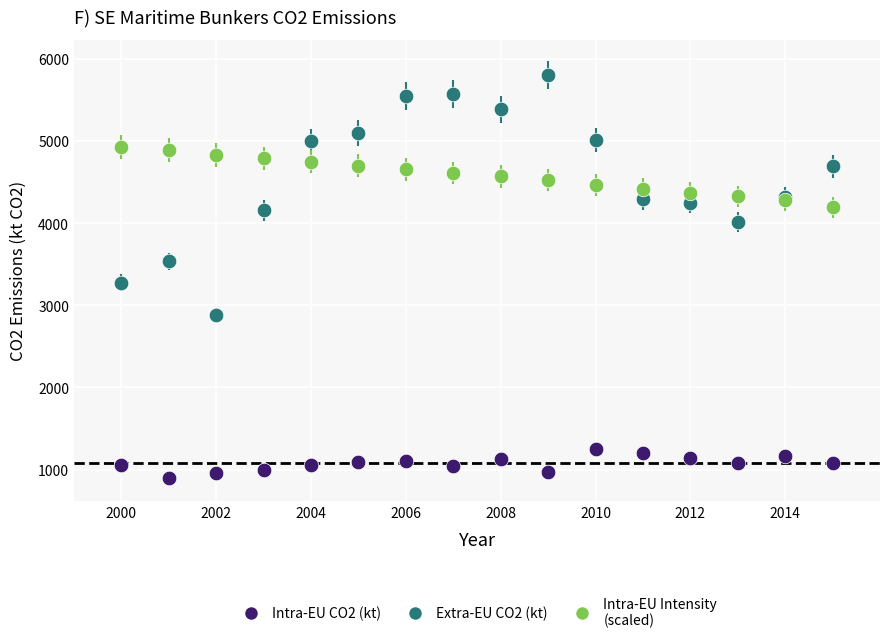

What are all the series names shown in the legend?

Intra-EU CO2 (kt), Extra-EU CO2 (kt), Intra-EU Intensity (scaled)